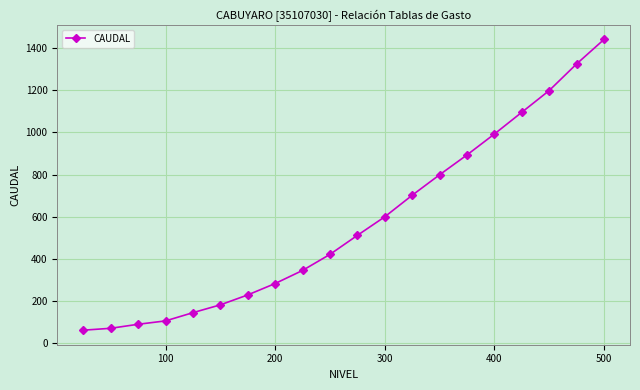

What is the minimum value shown in the chart?

63